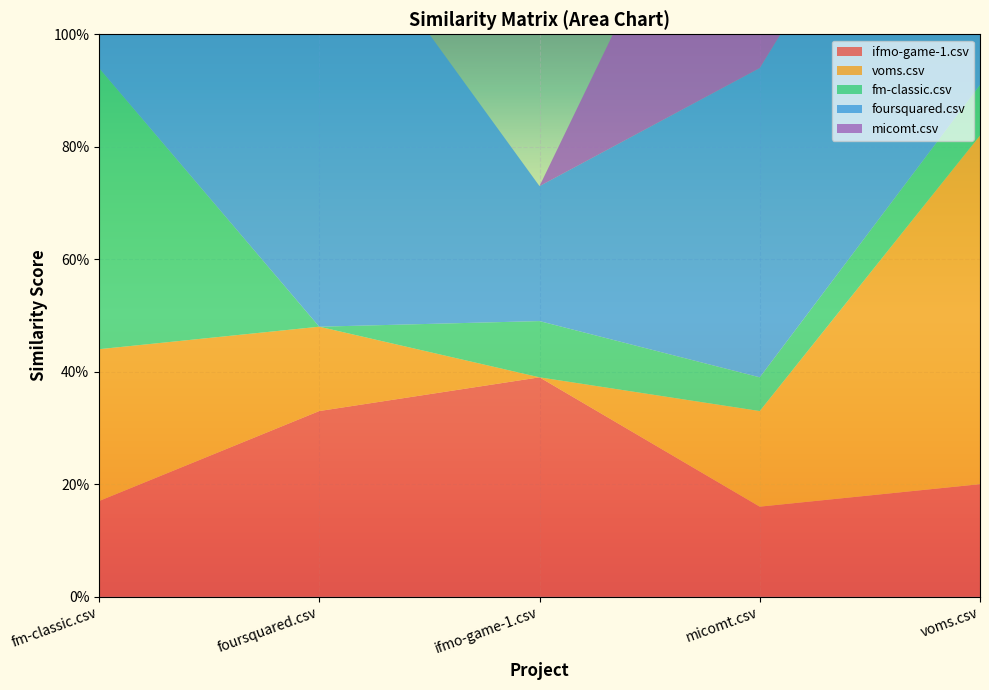

Reading left to right, list all the values displayed in this chart.

ifmo-game-1.csv: 0.2	0.3	0.4	0.2	0.2
voms.csv: 0.3	0.1	0.0	0.2	0.6
fm-classic.csv: 0.5	0.0	0.1	0.1	0.1
foursquared.csv: 0.3	0.8	0.2	0.6	0.7
micomt.csv: 0.2	0.0	0.0	0.6	0.6